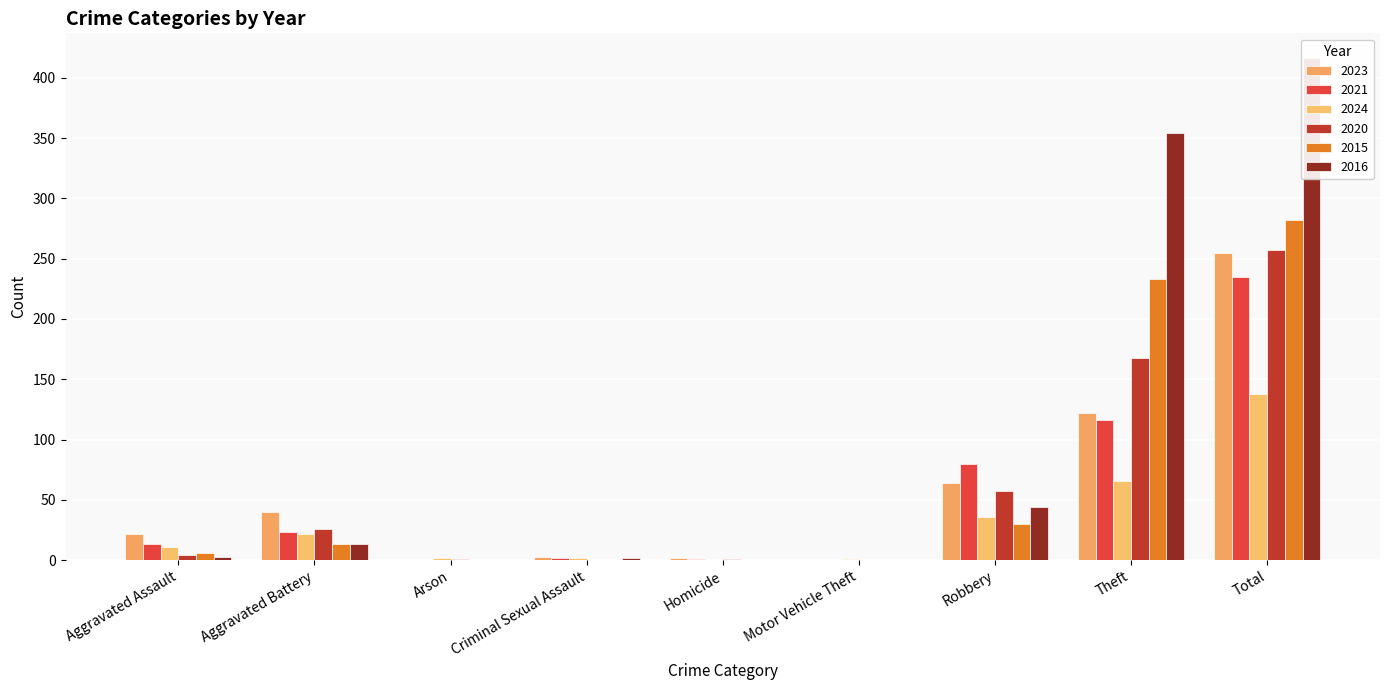

What is the difference between the maximum and minimum values in the 2021 series?

235